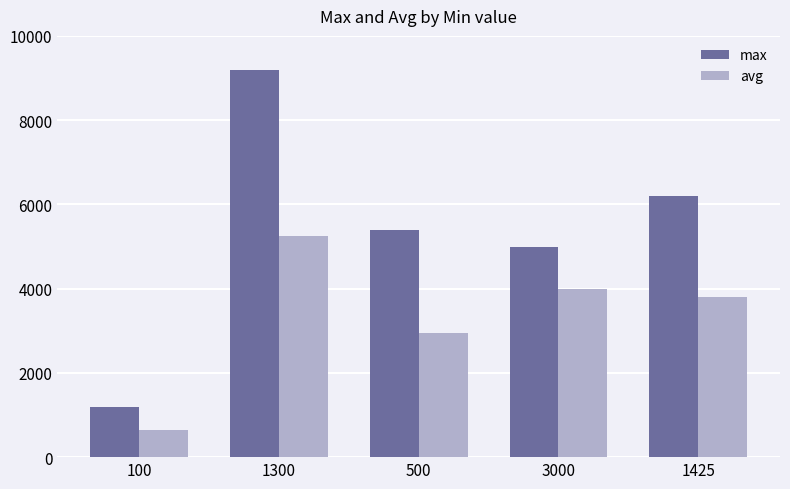

Reading left to right, transcribe all the data shown in this chart.

max: 1200.0	9200.0	5400.0	5000.0	6200.0
avg: 650.0	5250.0	2950.0	4000.0	3812.5